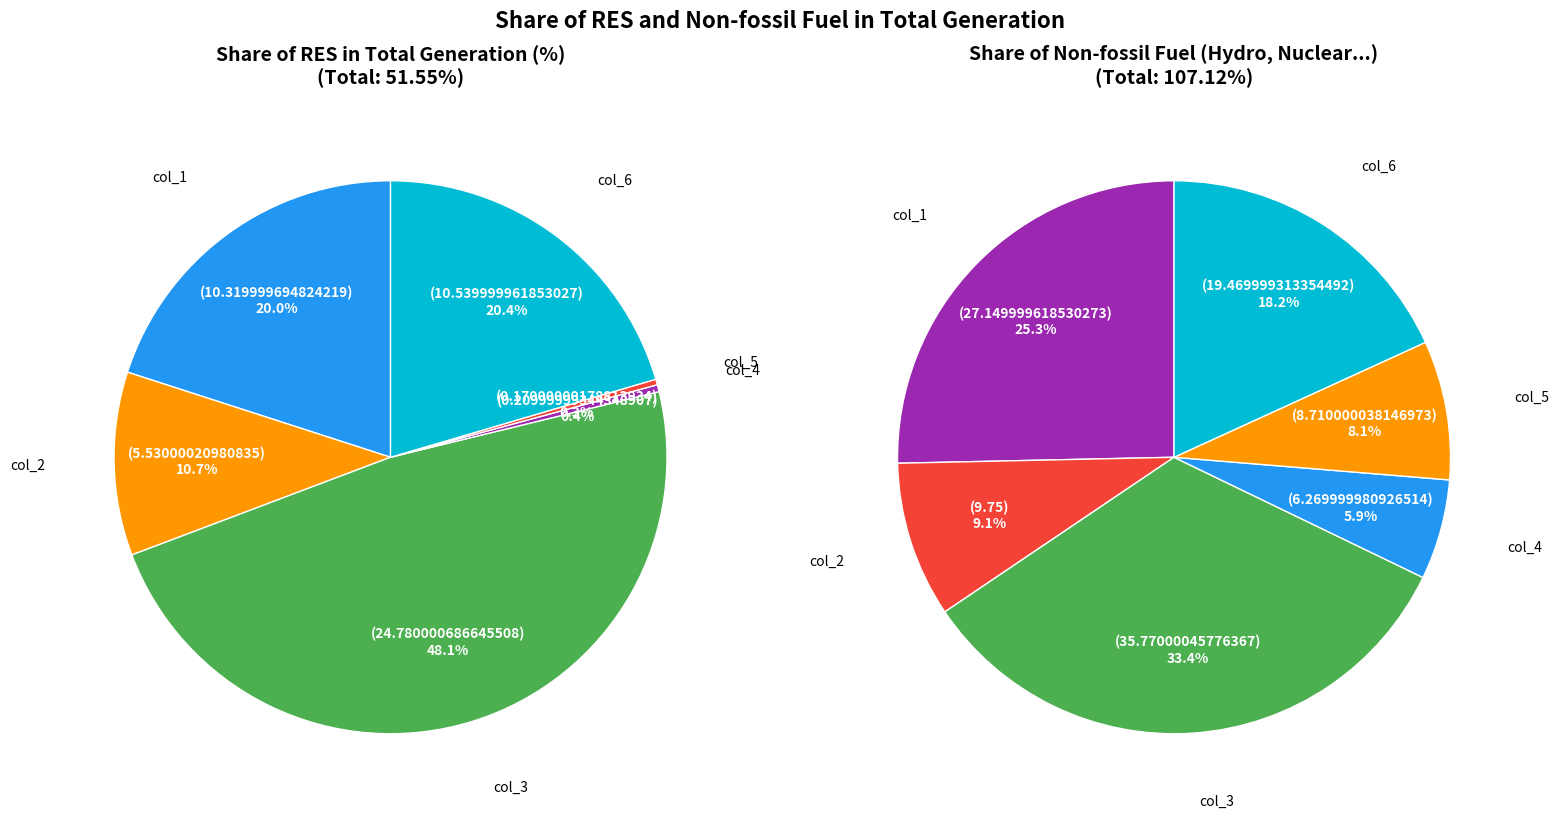

What is the largest slice in the pie chart?

col_3